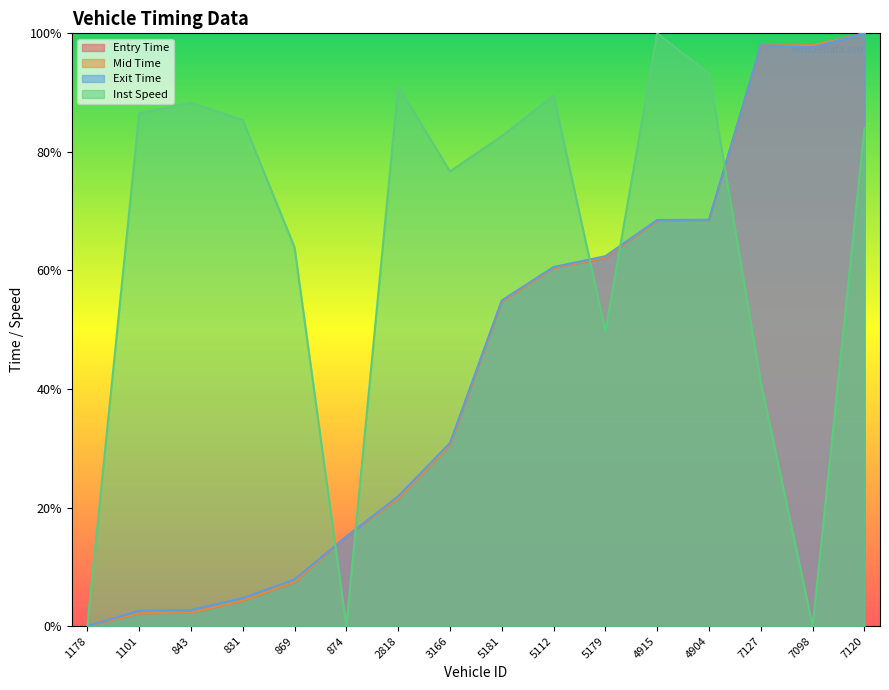

Reading left to right, transcribe all the data shown in this chart.

entry: 1178=0.0	1101=0.0	843=0.0	831=0.0	869=0.1	874=0.2	2818=0.2	3166=0.3	5181=0.5	5112=0.6	5179=0.6	4915=0.7	4904=0.7	7127=1.0	7098=1.0	7120=1.0
mid: 1178=0.0	1101=0.0	843=0.0	831=0.0	869=0.1	874=0.2	2818=0.2	3166=0.3	5181=0.5	5112=0.6	5179=0.6	4915=0.7	4904=0.7	7127=1.0	7098=1.0	7120=1.0
exit: 1178=0.0	1101=0.0	843=0.0	831=0.0	869=0.1	874=0.2	2818=0.2	3166=0.3	5181=0.5	5112=0.6	5179=0.6	4915=0.7	4904=0.7	7127=1.0	7098=1.0	7120=1.0
instspeed: 1178=0.0	1101=0.9	843=0.9	831=0.9	869=0.6	874=0.0	2818=0.9	3166=0.8	5181=0.8	5112=0.9	5179=0.5	4915=1.0	4904=0.9	7127=0.4	7098=0.0	7120=0.8